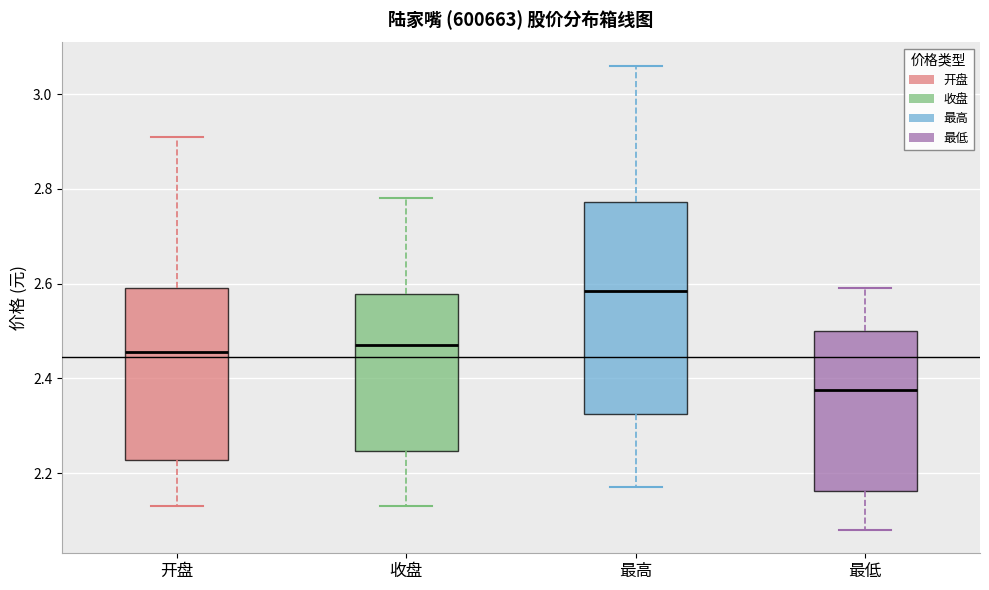

Where does the median line of the box for 收盘 sit on the y-axis? The values are not printed on the chart, so give them approximately, as read against the axis.

2.48